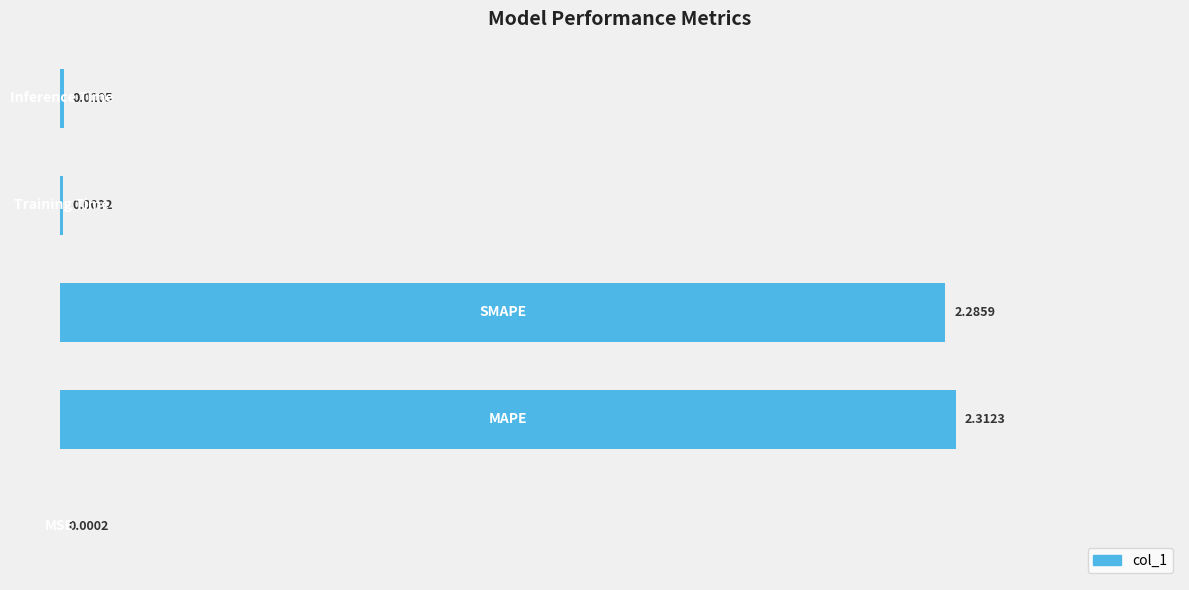

What is the sum of all values?

4.6